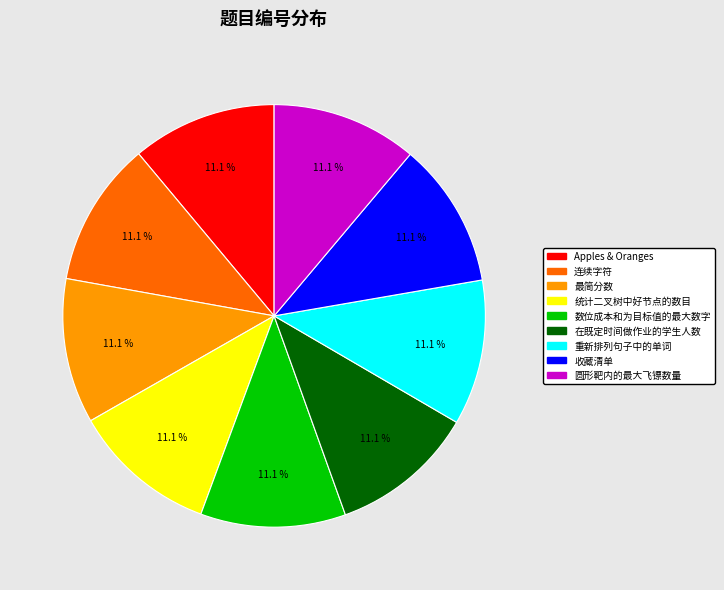

Does 圆形靶内的最大飞镖数量 represent more than half of the total?

No